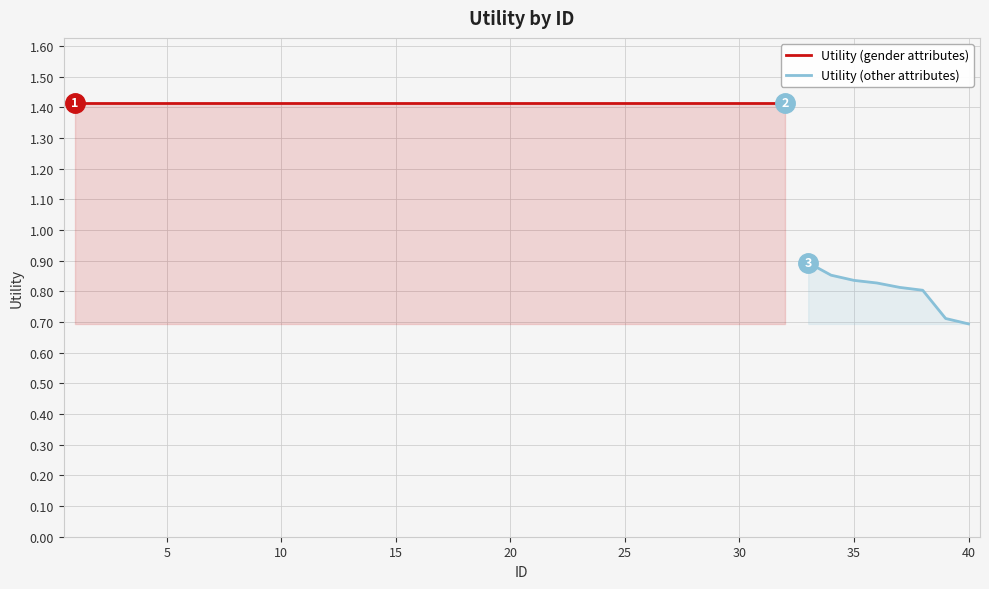

What is the sum of all values?

51.7